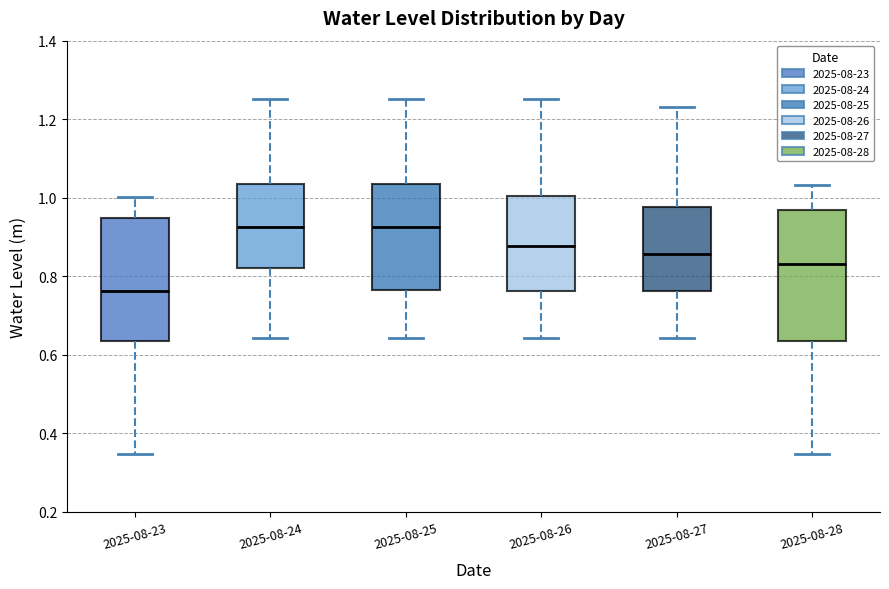

Where does the median line of the box for 2025-08-28 sit on the y-axis? The values are not printed on the chart, so give them approximately, as read against the axis.

0.84